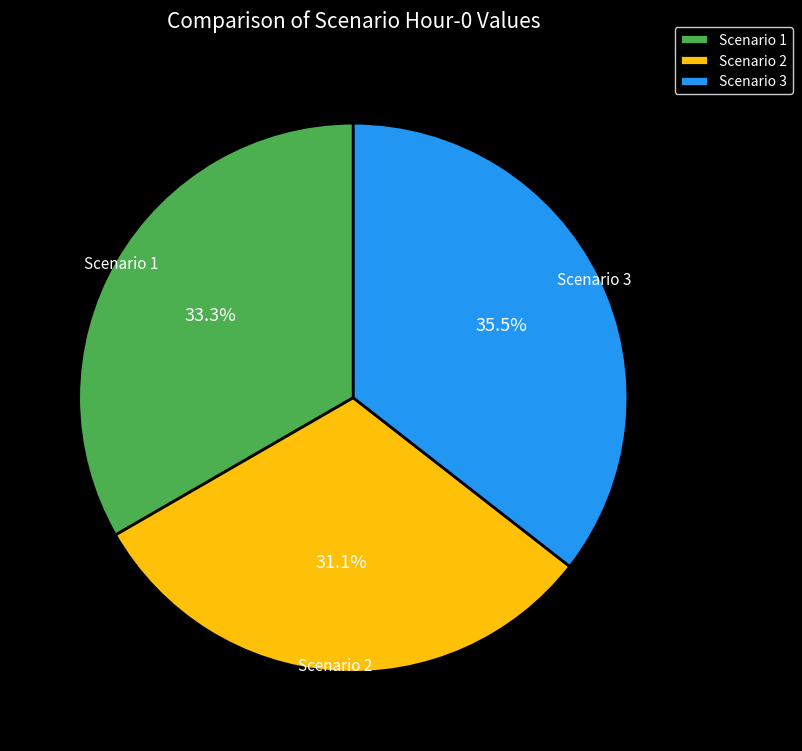

To the nearest percent, what is the difference between the Scenario 1 and Scenario 3 slice percentages?

2%